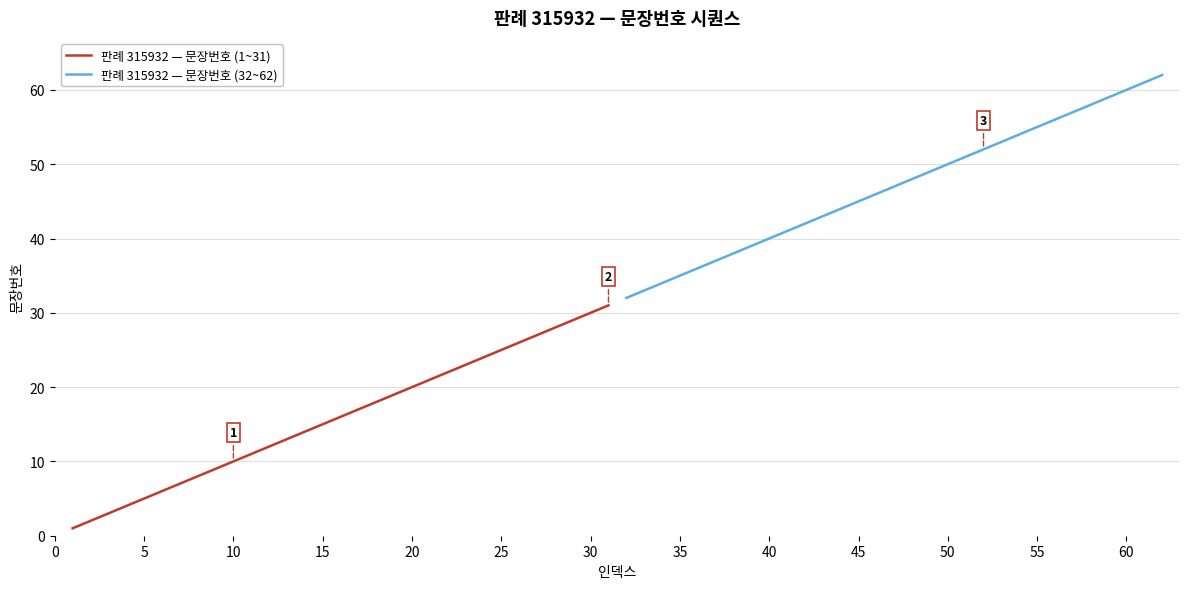

True or false: 판례 315932 — 문장번호 (1~31) and 판례 315932 — 문장번호 (32~62) cross at least once.

False